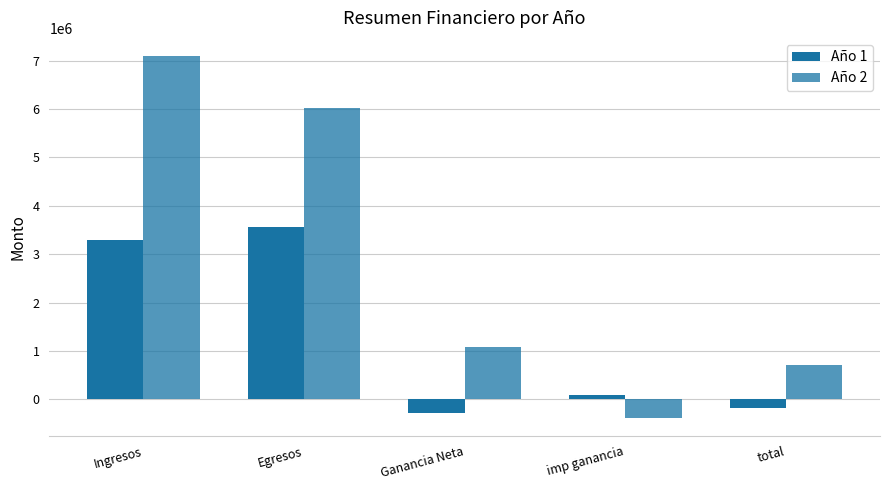

Count the number of data series in this chart.

2